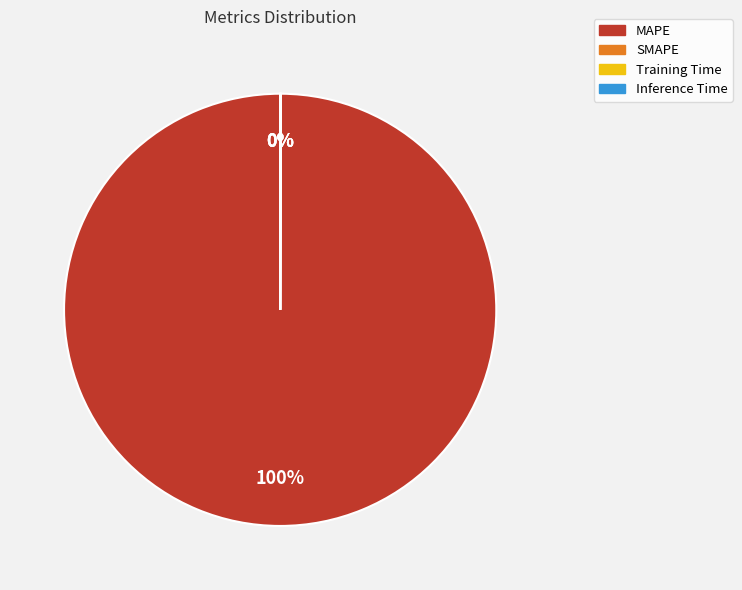

Is there a majority slice in this chart?

Yes